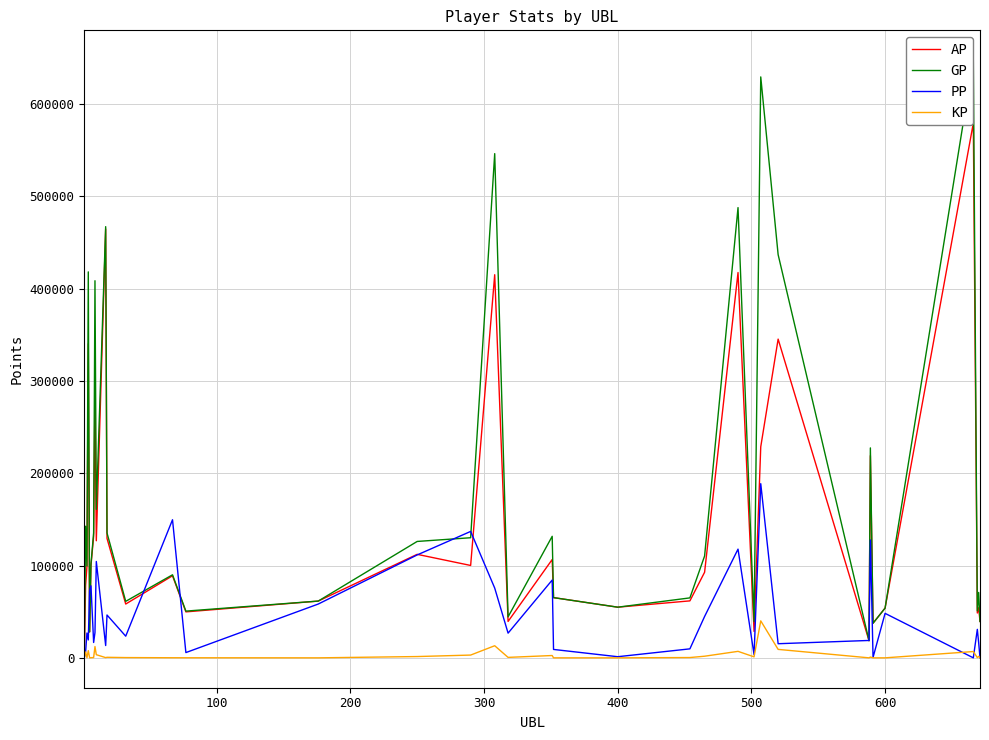

What is the sum of all AP values?

5164134.0